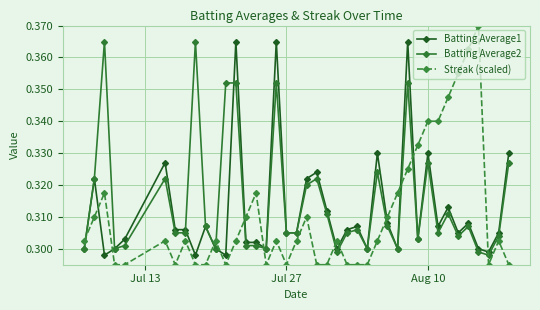

How many Batting Average1 values are between 0 and 1?

40